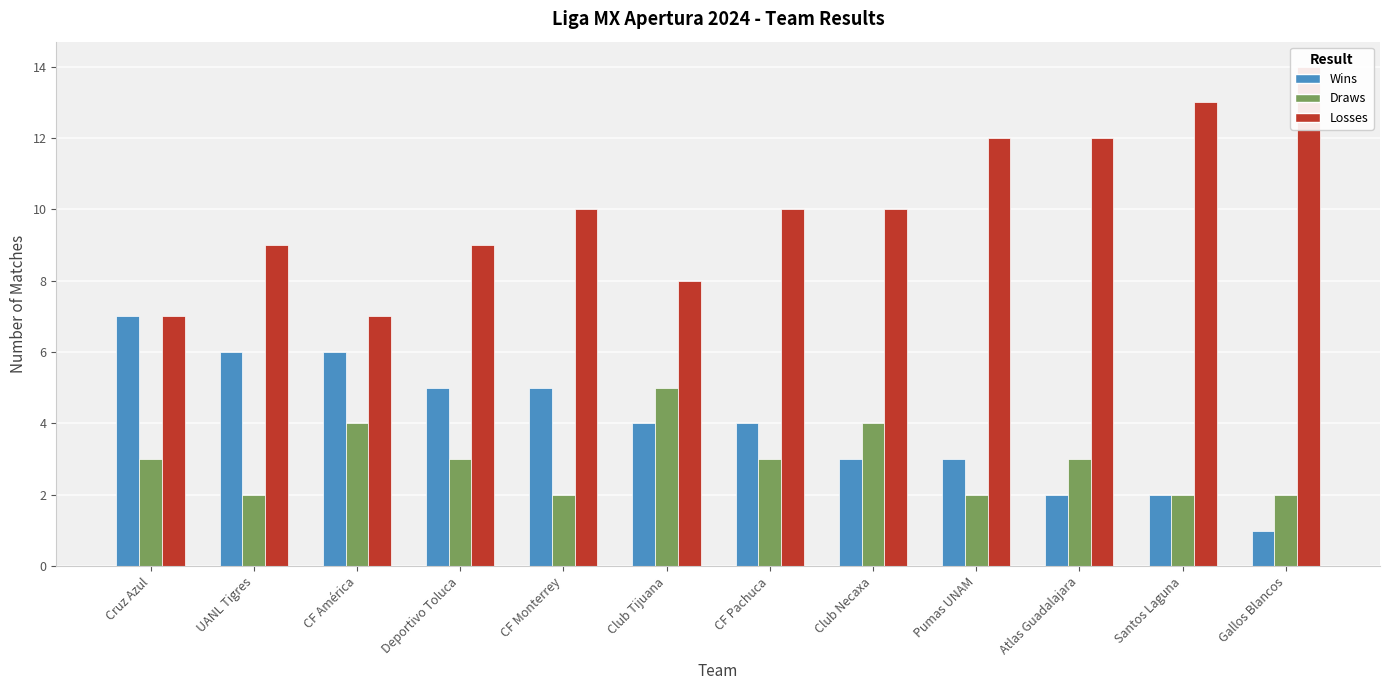

Reading left to right, what are all the values shown in this chart?

Wins: 7	6	6	5	5	4	4	3	3	2	2	1
Draws: 3	2	4	3	2	5	3	4	2	3	2	2
Losses: 7	9	7	9	10	8	10	10	12	12	13	14